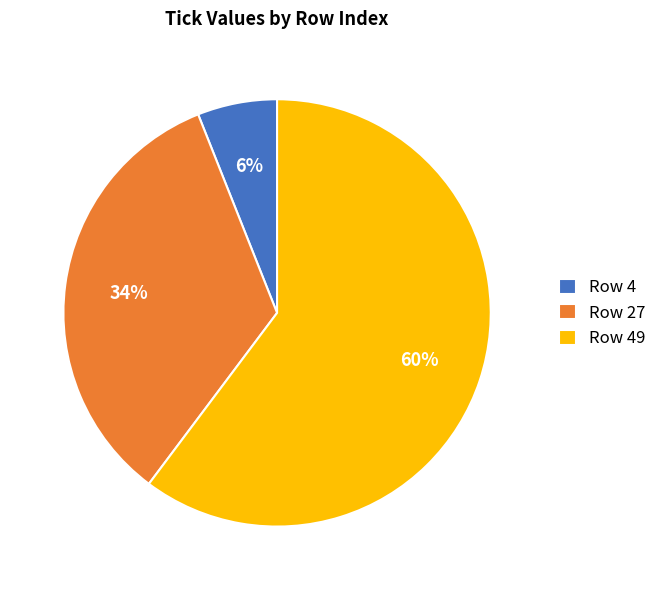

Which slice is the largest?

Row 49